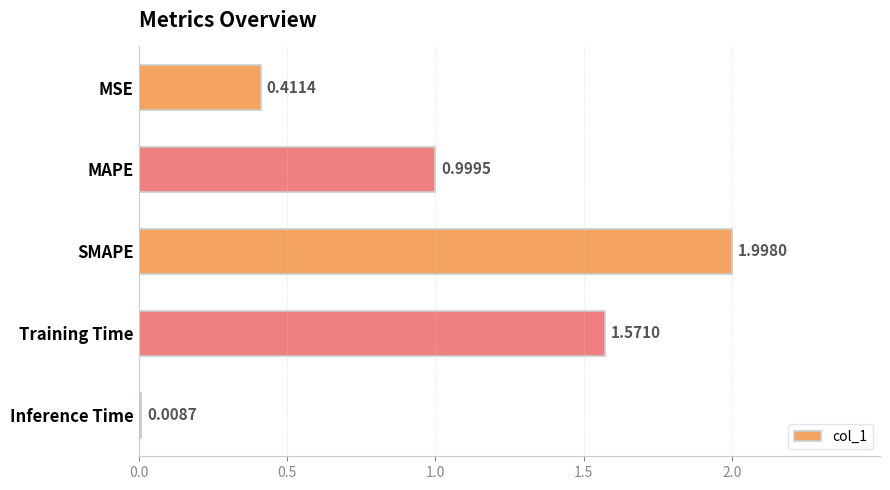

What is the change in value from Training Time to Inference Time?

-1.6